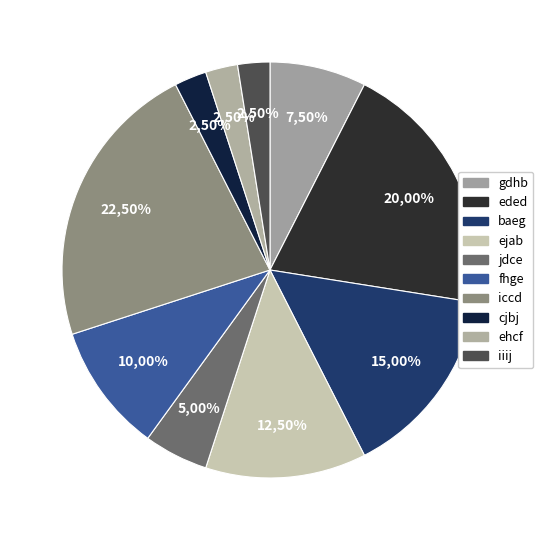

How many slices are in this pie chart?

10